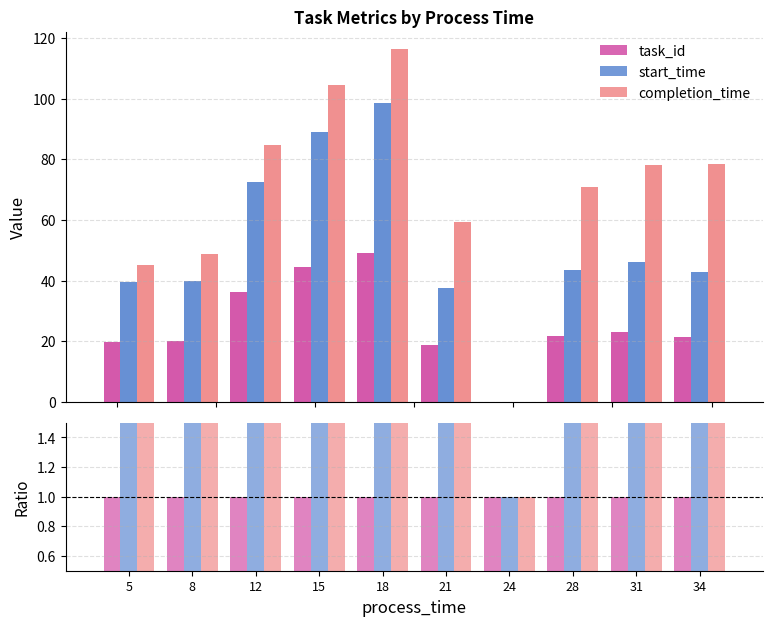

At how many categories does at least one series exceed 1?

9